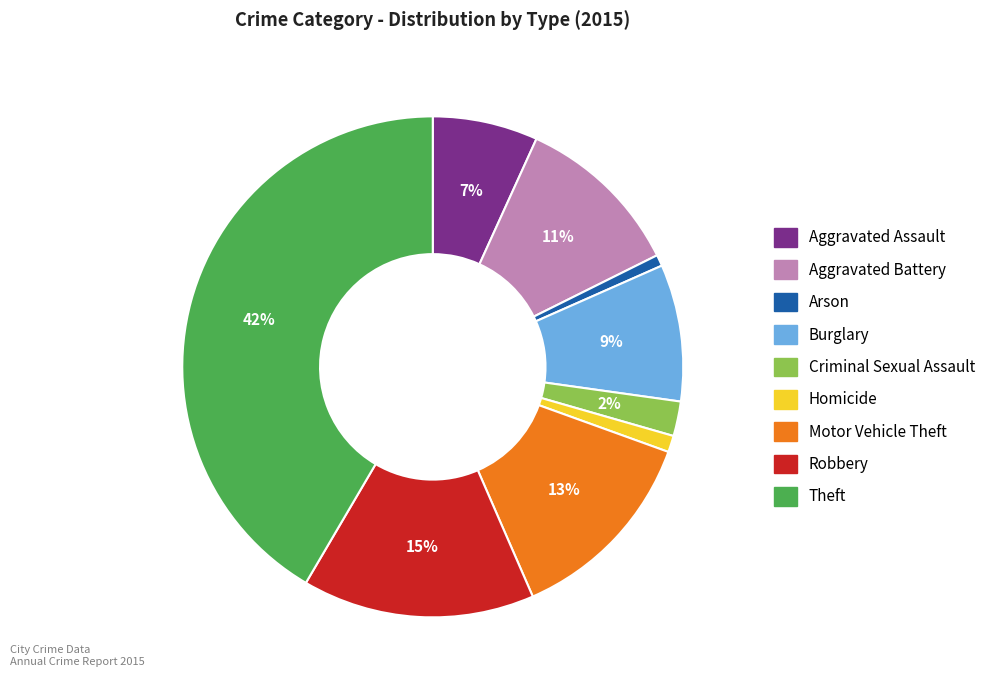

To the nearest percent, what is the average slice percentage?

11%